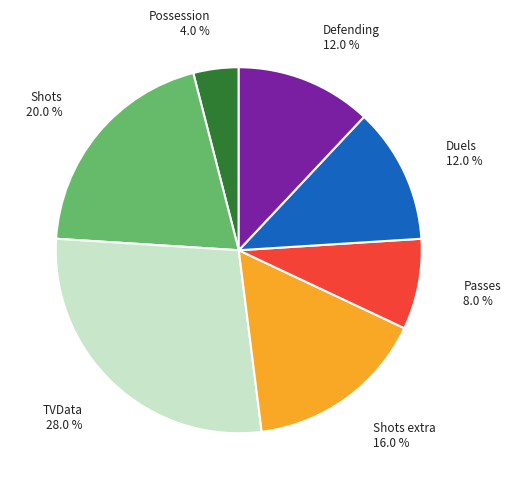

Is there a majority slice in this chart?

No